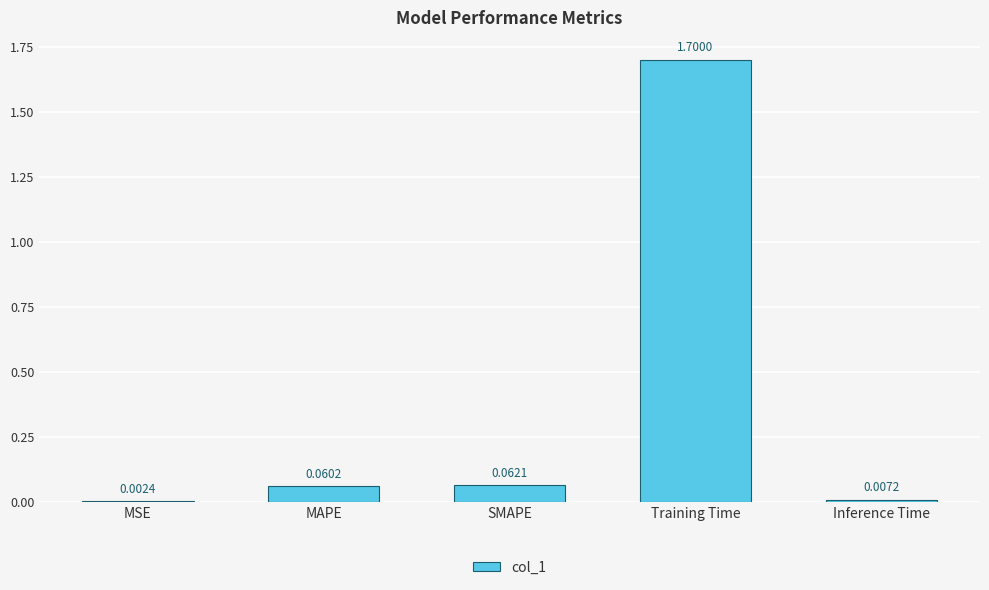

Does the chart contain stacked bars?

No